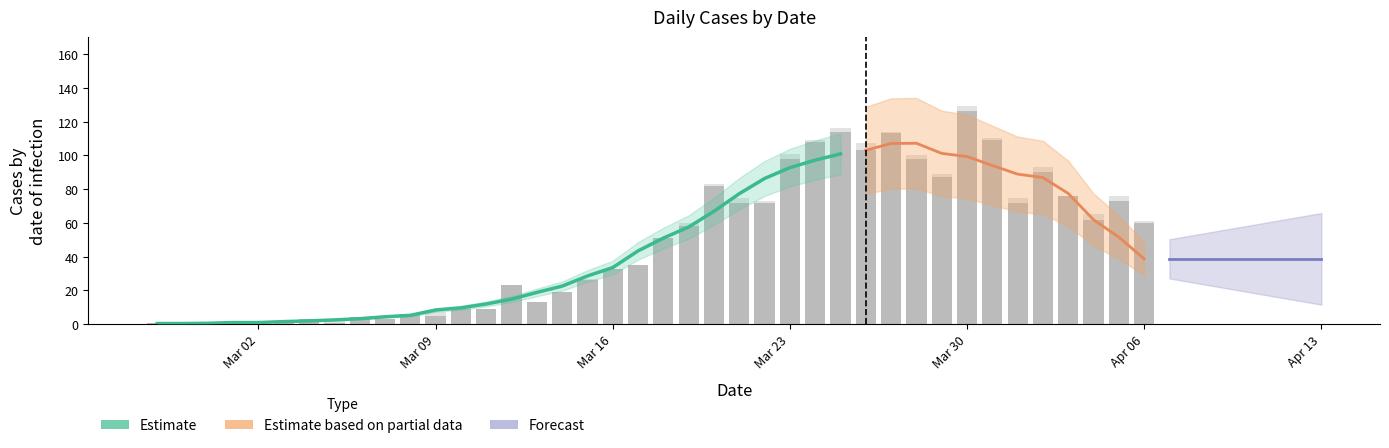

What is the sum of all value values?

1917